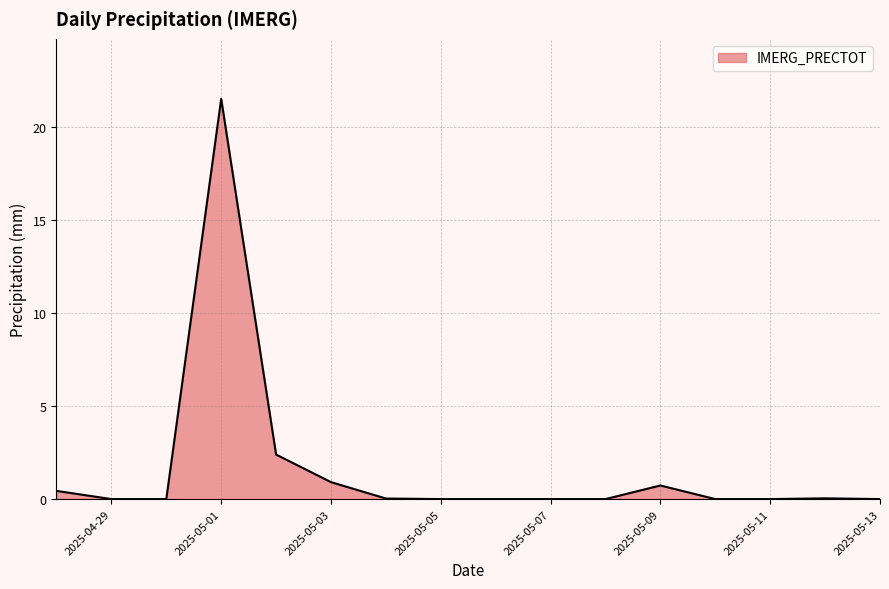

What is the difference between the maximum and minimum values?

21.5